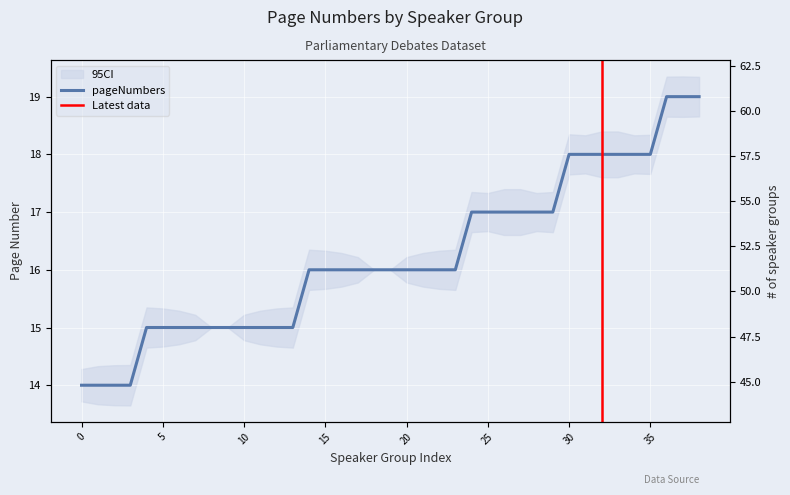

Does the chart display data point markers on the line(s)?

No